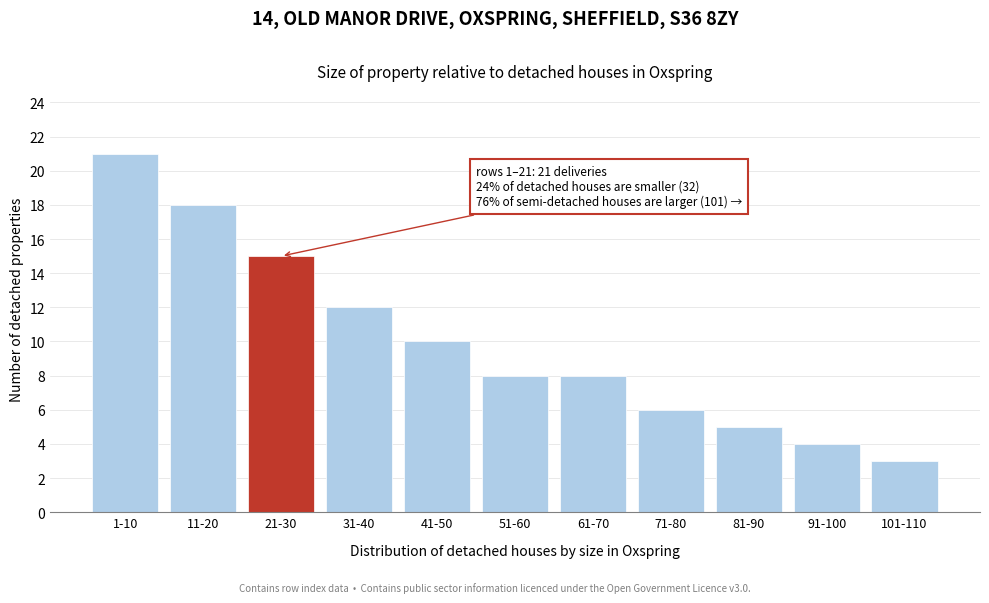

Reading left to right, what are all the values shown in this chart?

21	18	15	12	10	8	8	6	5	4	3